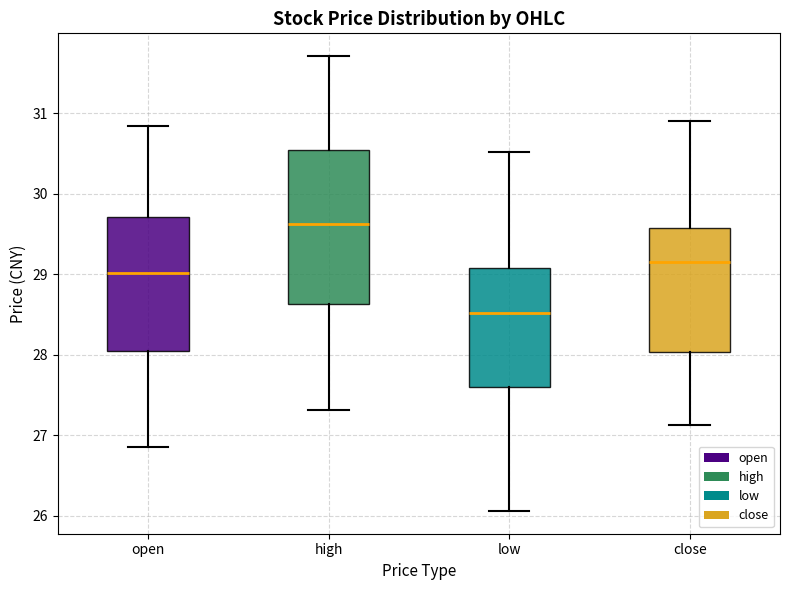

Which box has the lowest median line?

low